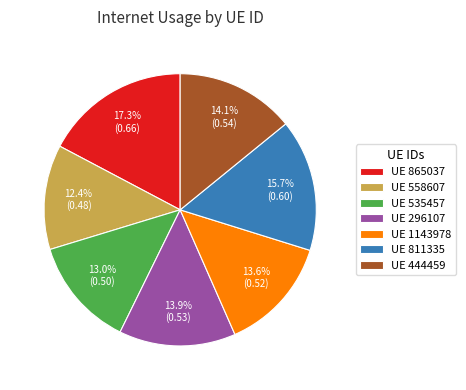

What portion of the pie excludes UE 558607?

87.6%